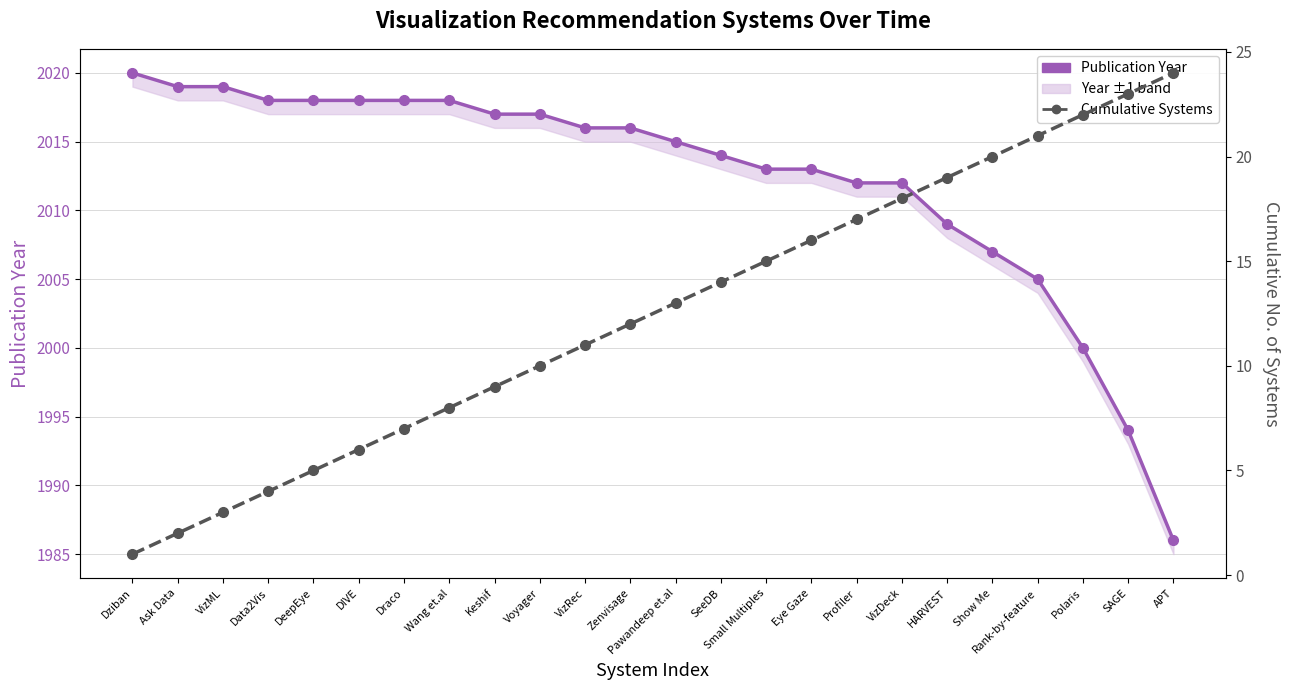

Reading right to left, what are all the values shown in this chart?

Publication Year: 1986	1994	2000	2005	2007	2009	2012	2012	2013	2013	2014	2015	2016	2016	2017	2017	2018	2018	2018	2018	2018	2019	2019	2020
Cumulative Systems: 24	23	22	21	20	19	18	17	16	15	14	13	12	11	10	9	8	7	6	5	4	3	2	1